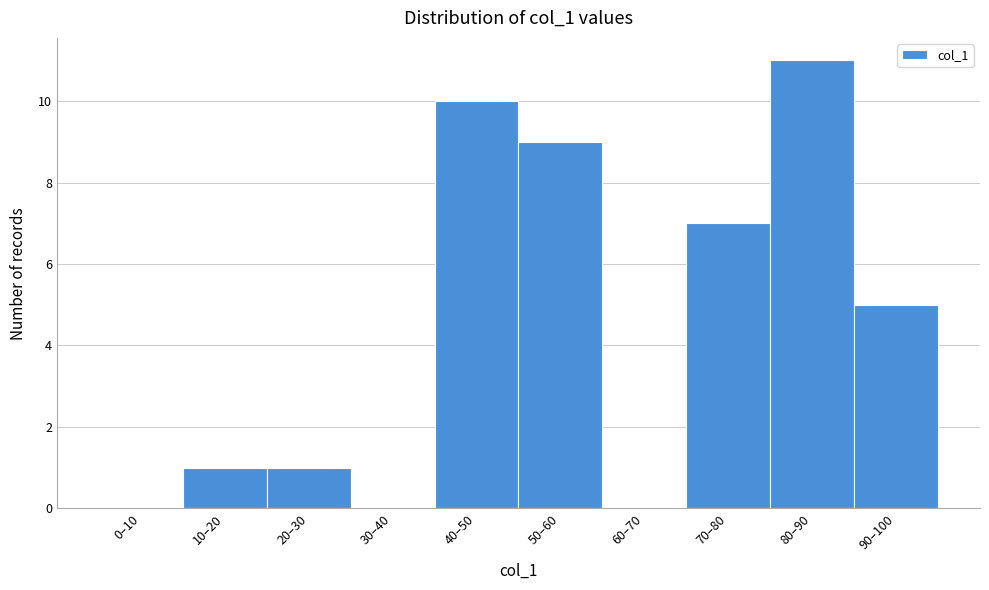

Reading right to left, list all the values displayed in this chart.

90–100=5	80–90=11	70–80=7	60–70=0	50–60=9	40–50=10	30–40=0	20–30=1	10–20=1	0–10=0